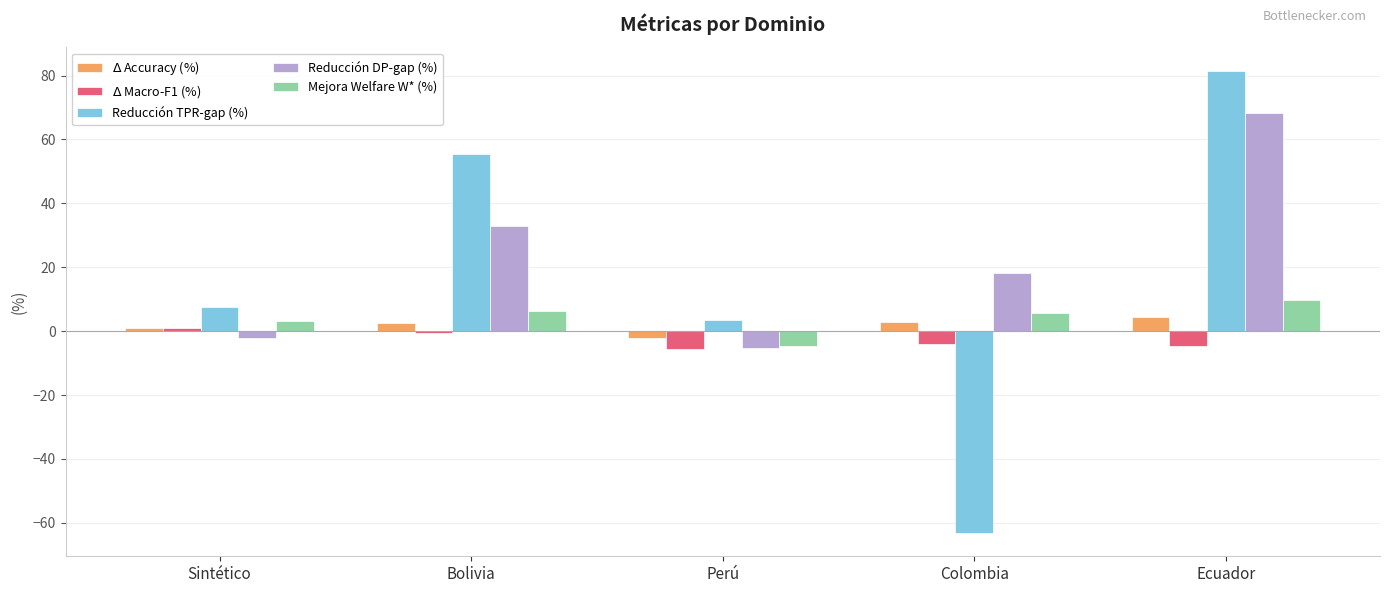

What is the total value across all series at Colombia?

-40.2